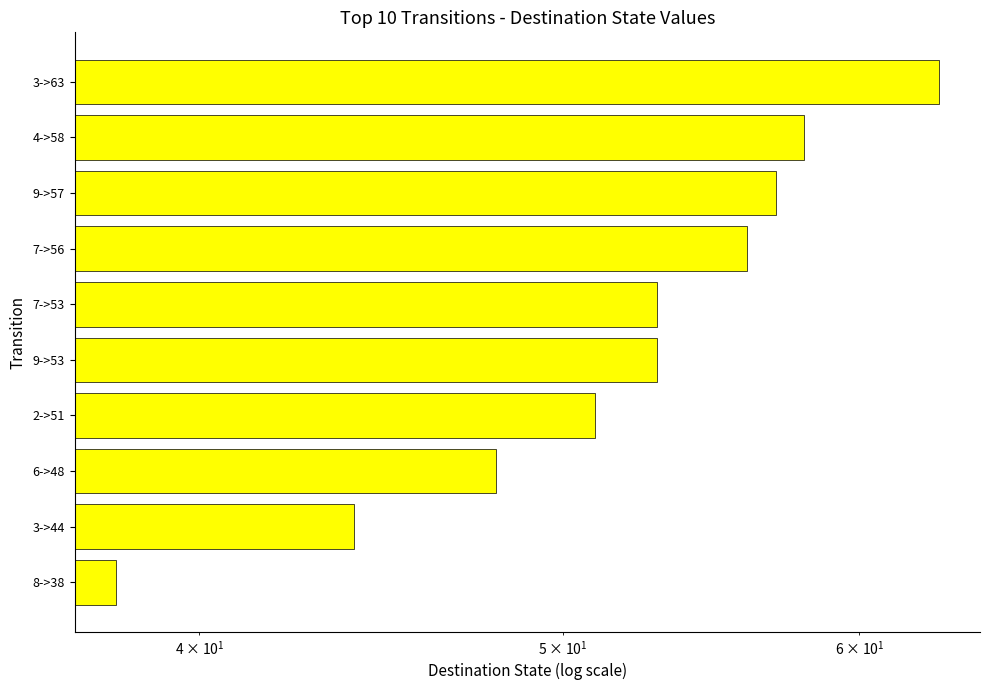

Is it true that the value at 9->57 is 36?

False